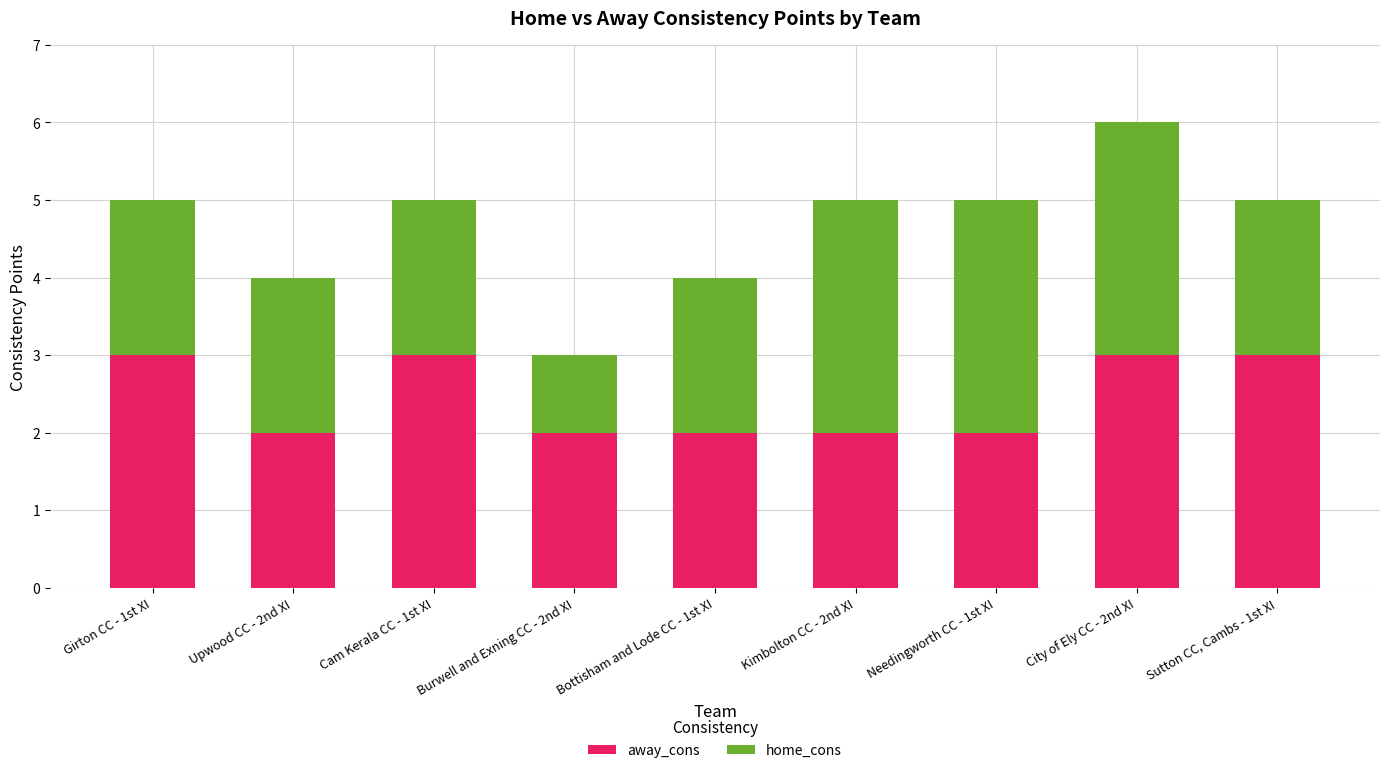

What is the total value across all series at Burwell and Exning CC - 2nd XI?

3